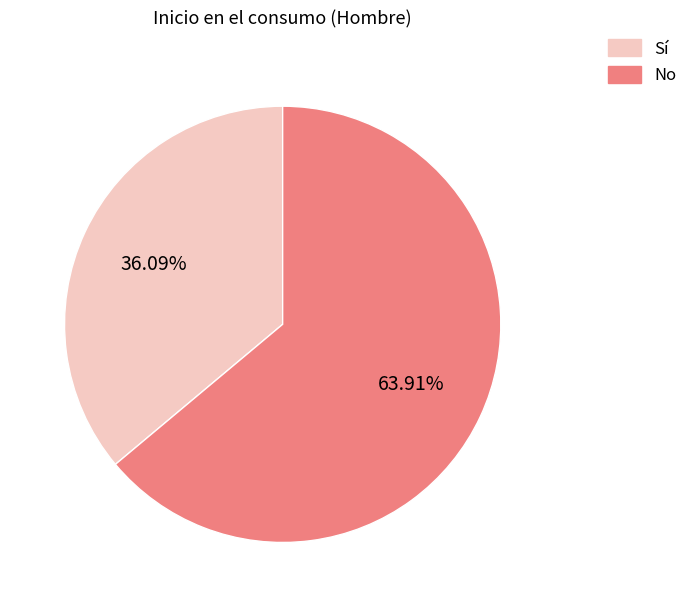

Is there any slice that represents more than half of the pie?

Yes